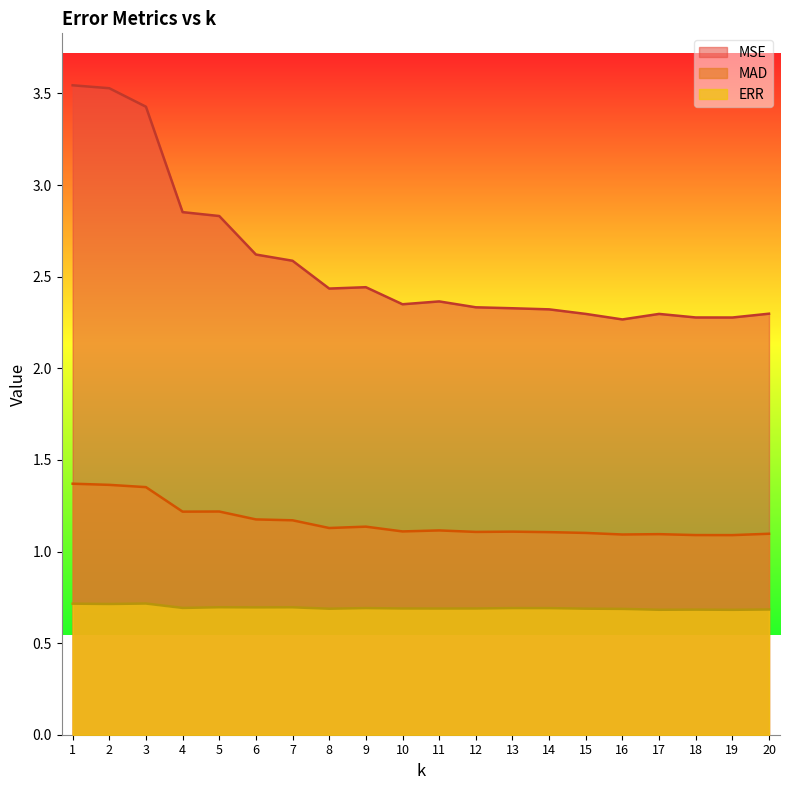

At which category is the sum across all series the highest?

1